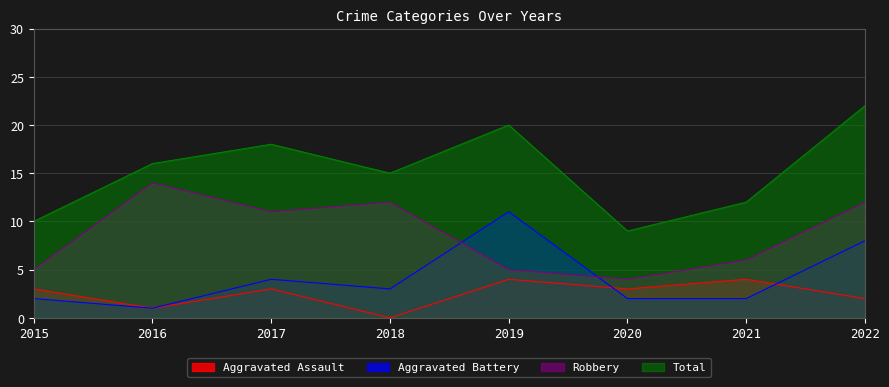

True or false: Aggravated Assault has more than 1 points higher than both neighbors.

True